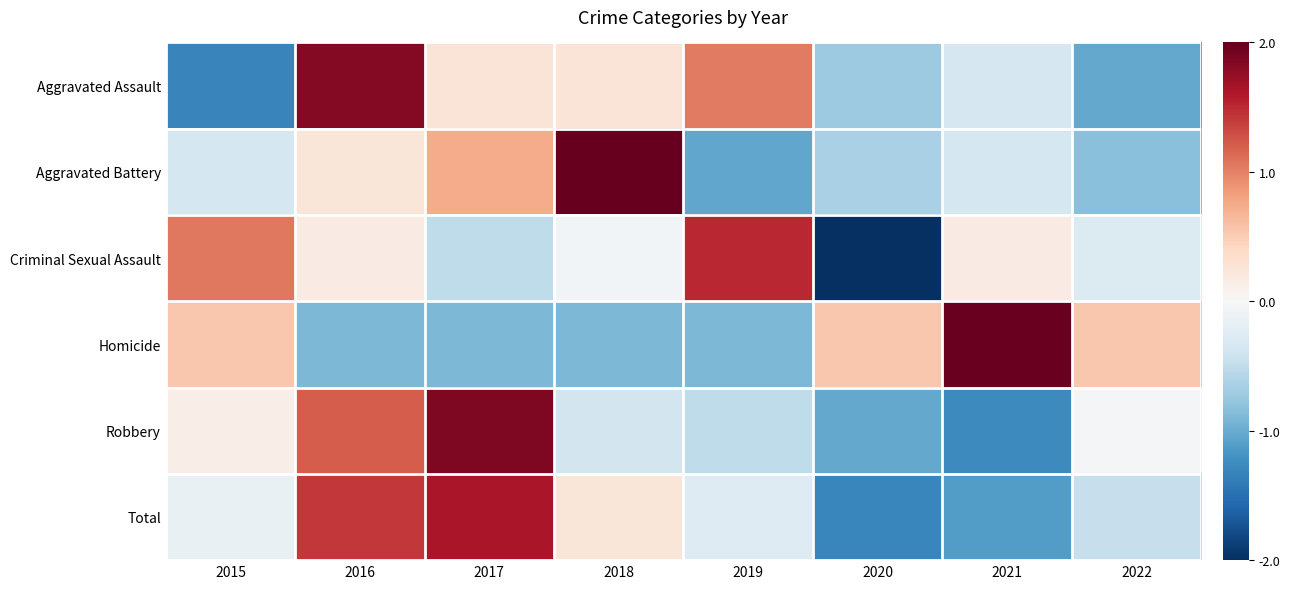

Reading left to right, list all the values displayed in this chart.

Aggravated Assault: 2015=-1.3	2016=1.8	2017=0.3	2018=0.3	2019=1.0	2020=-0.7	2021=-0.3	2022=-1.0
Aggravated Battery: 2015=-0.3	2016=0.2	2017=0.7	2018=2.2	2019=-1.0	2020=-0.6	2021=-0.3	2022=-0.8
Criminal Sexual Assault: 2015=1.1	2016=0.2	2017=-0.5	2018=-0.1	2019=1.5	2020=-2.1	2021=0.2	2022=-0.3
Homicide: 2015=0.5	2016=-0.9	2017=-0.9	2018=-0.9	2019=-0.9	2020=0.5	2021=2.0	2022=0.5
Robbery: 2015=0.1	2016=1.2	2017=1.9	2018=-0.4	2019=-0.5	2020=-1.0	2021=-1.3	2022=-0.0
Total: 2015=-0.2	2016=1.4	2017=1.6	2018=0.2	2019=-0.3	2020=-1.3	2021=-1.1	2022=-0.5